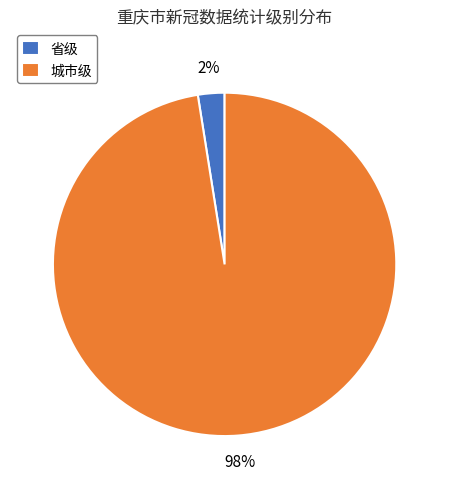

Is it true that 省级 is 16% of the pie?

False